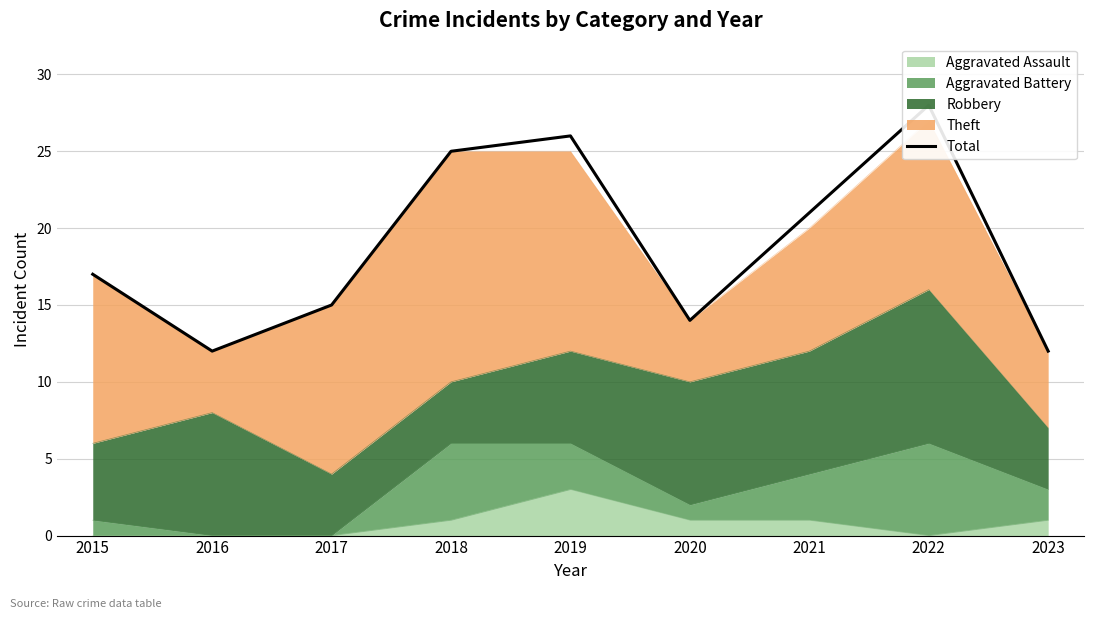

What is the minimum value shown in the chart?

12